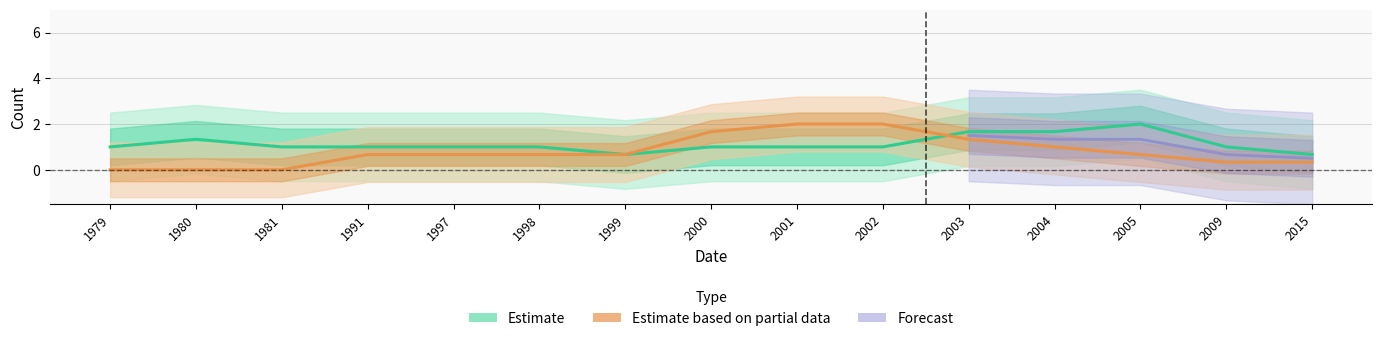

Is it true that с equals -1 at 2005?

False